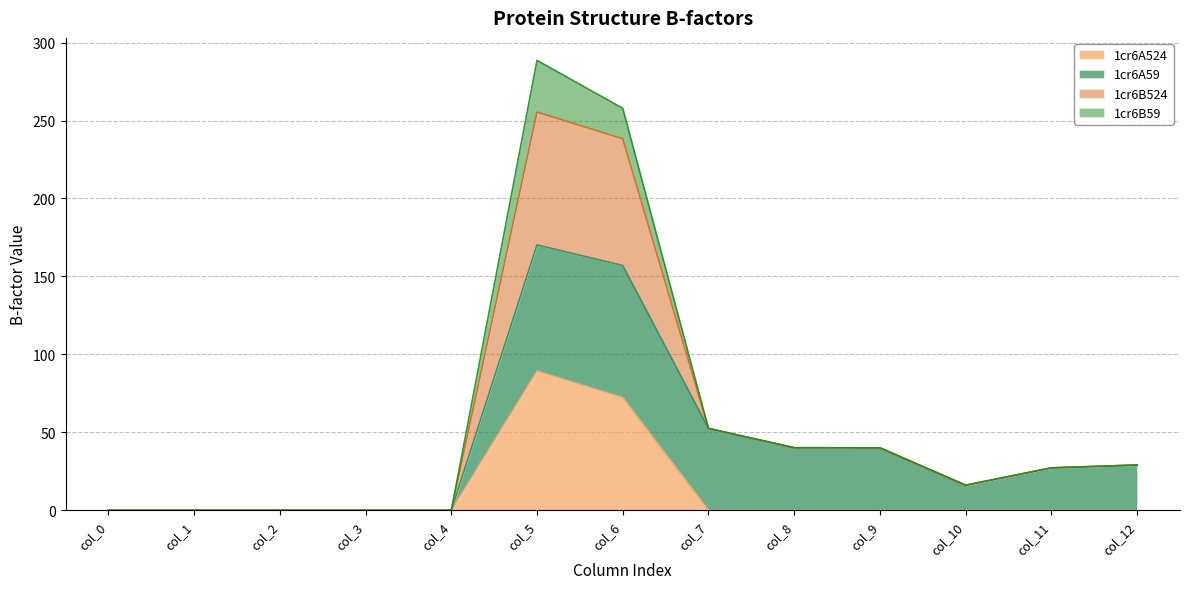

Which series has the largest total across all categories?

1cr6B524